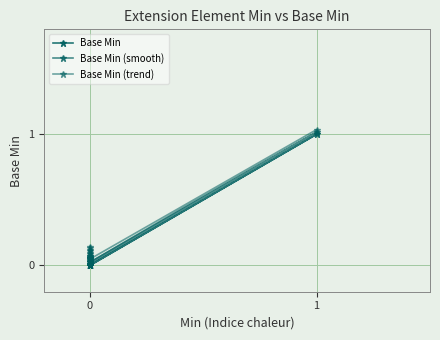

How many lines are shown in the chart?

3